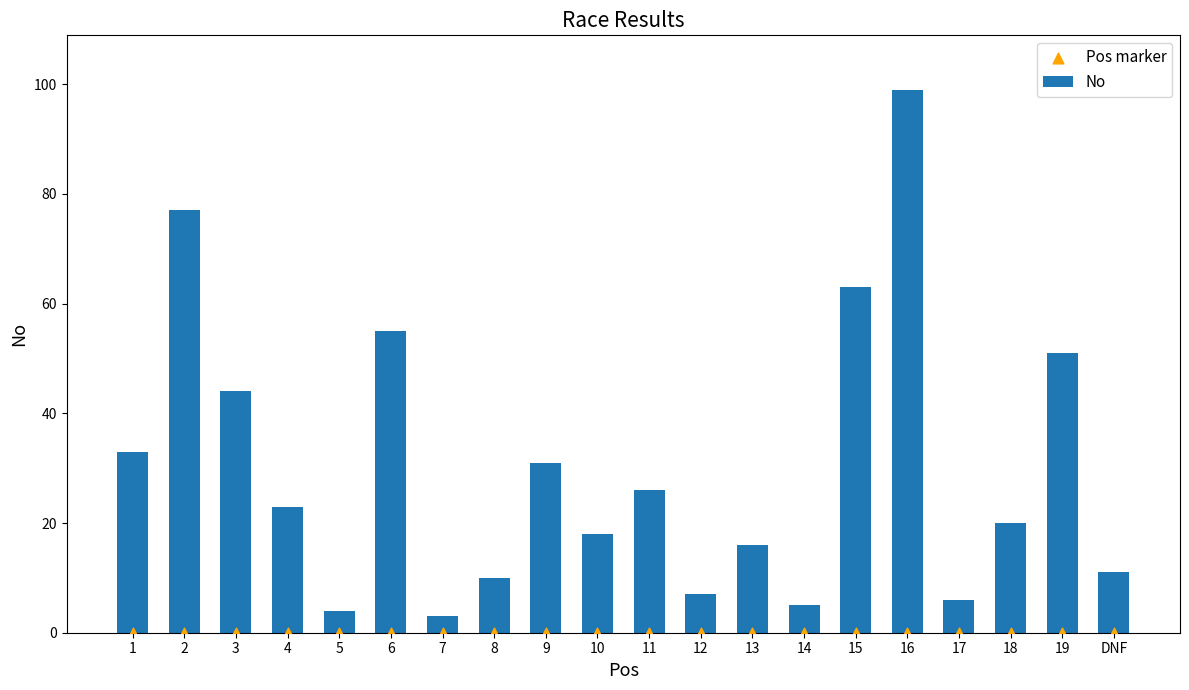

What is the total value across all series at 8?

10